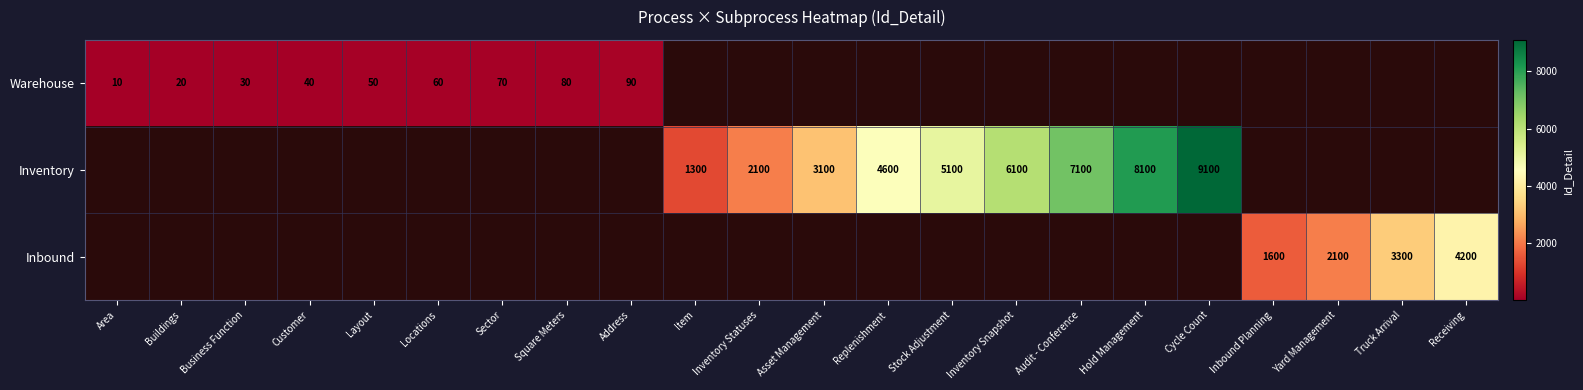

What is the maximum value shown in the chart?

9100.0